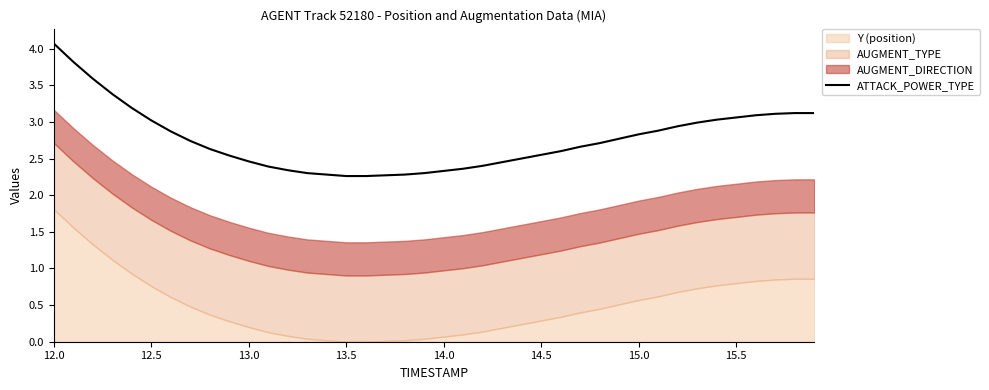

What is the sum of all values?

110.6